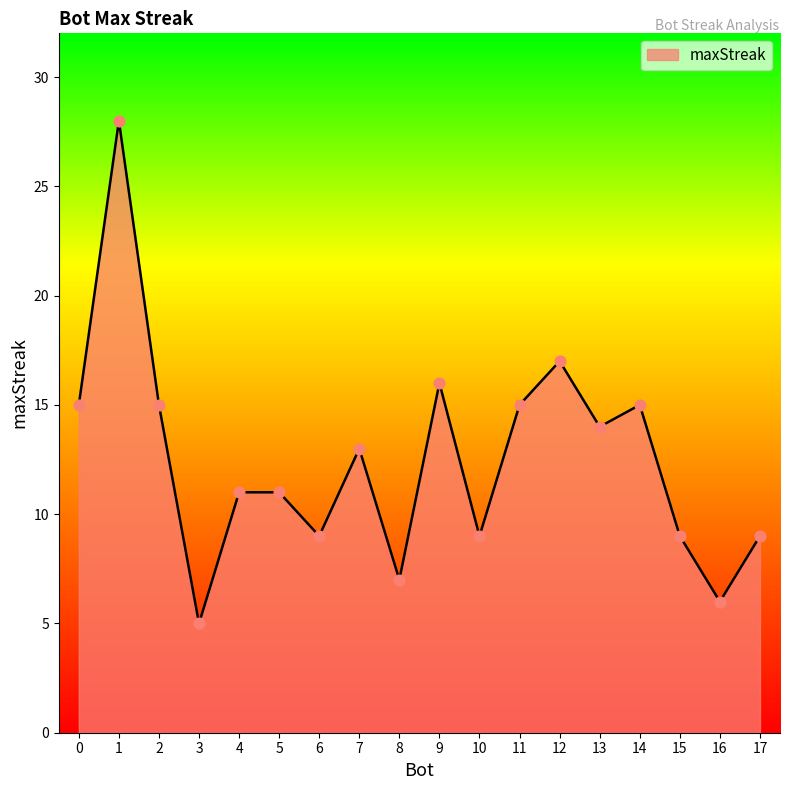

What is the ratio of the value at 15 to the value at 8?

1.3